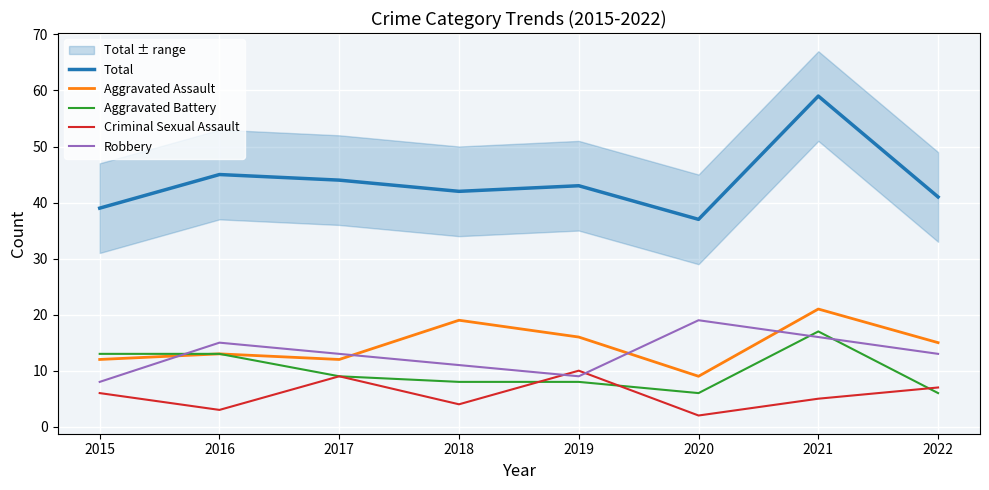

The Total series shows 45 at 2016. True or false?

True